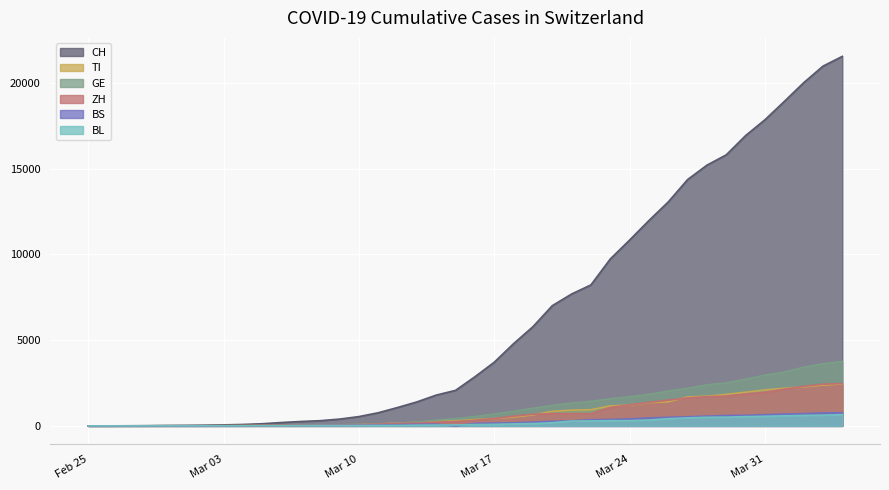

Which series has the largest total across all categories?

CH